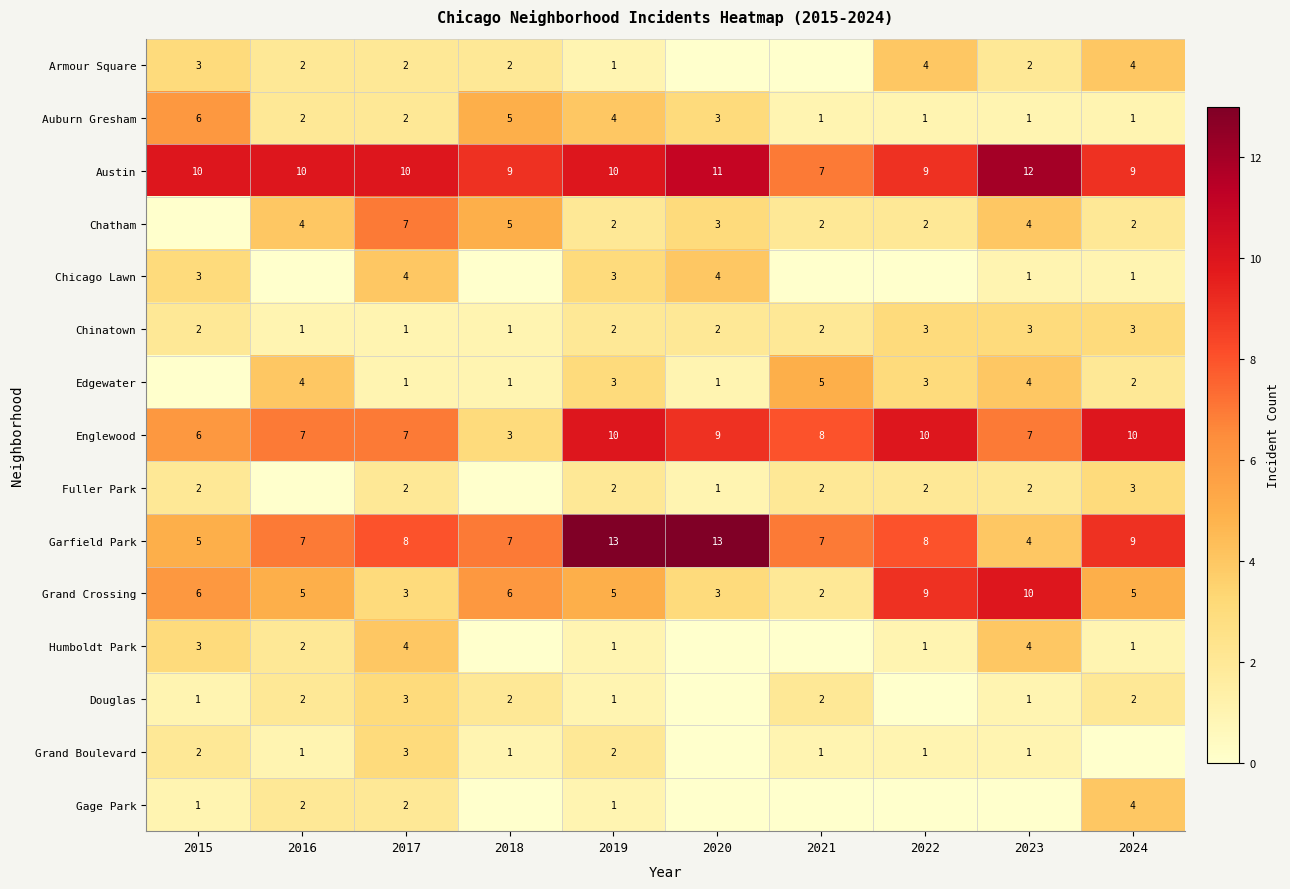

Between 2016 and 2024, which is larger?

2024